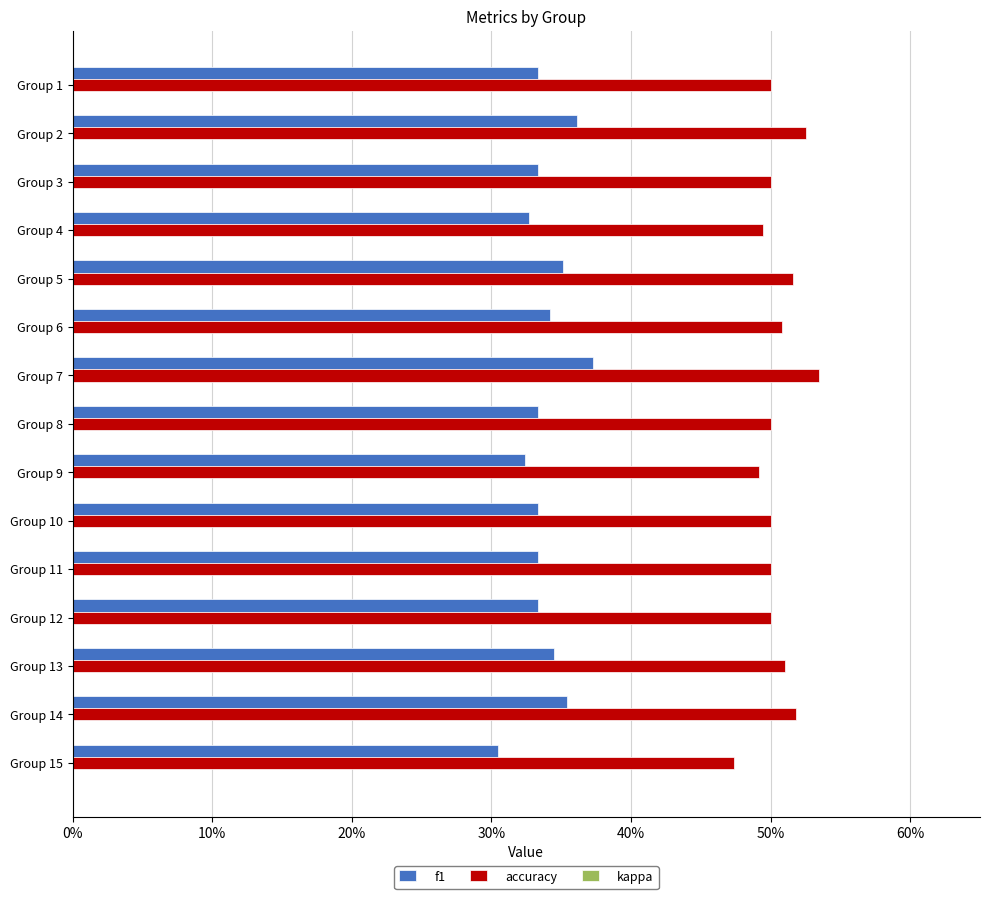

Which series has the largest range (max minus min)?

f1